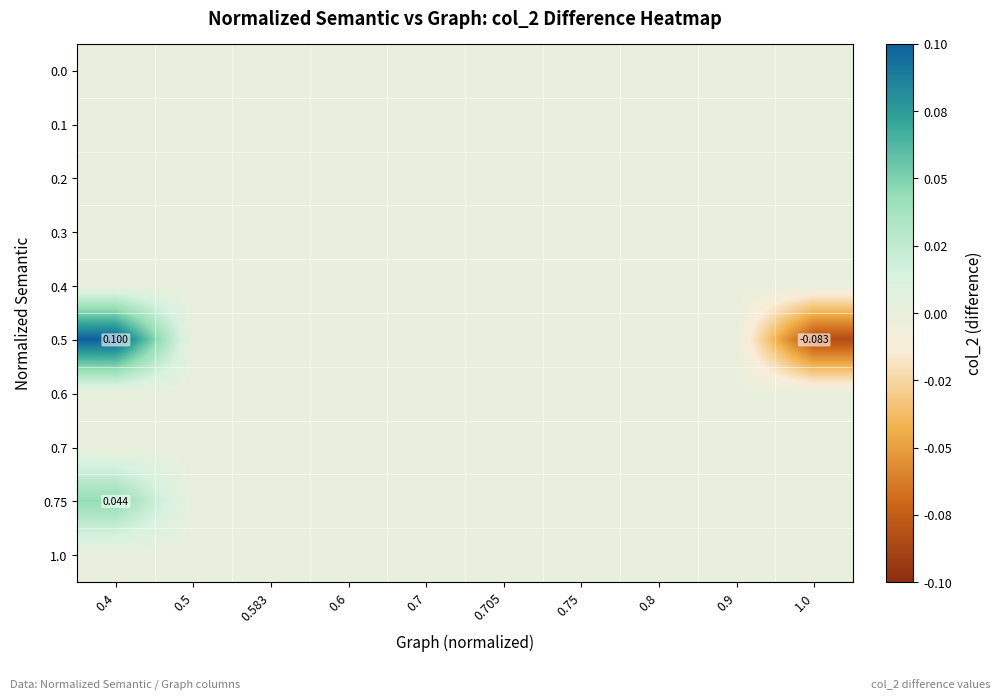

What is the difference between the maximum and minimum values in the 0.5 series?

0.2